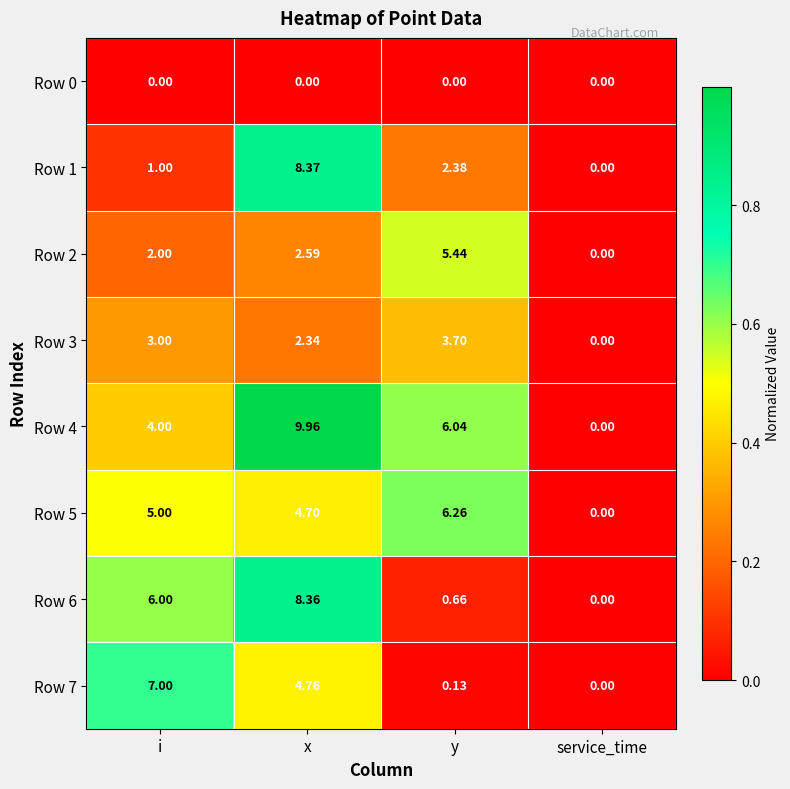

How many values in the Row 1 series exceed 2?

2